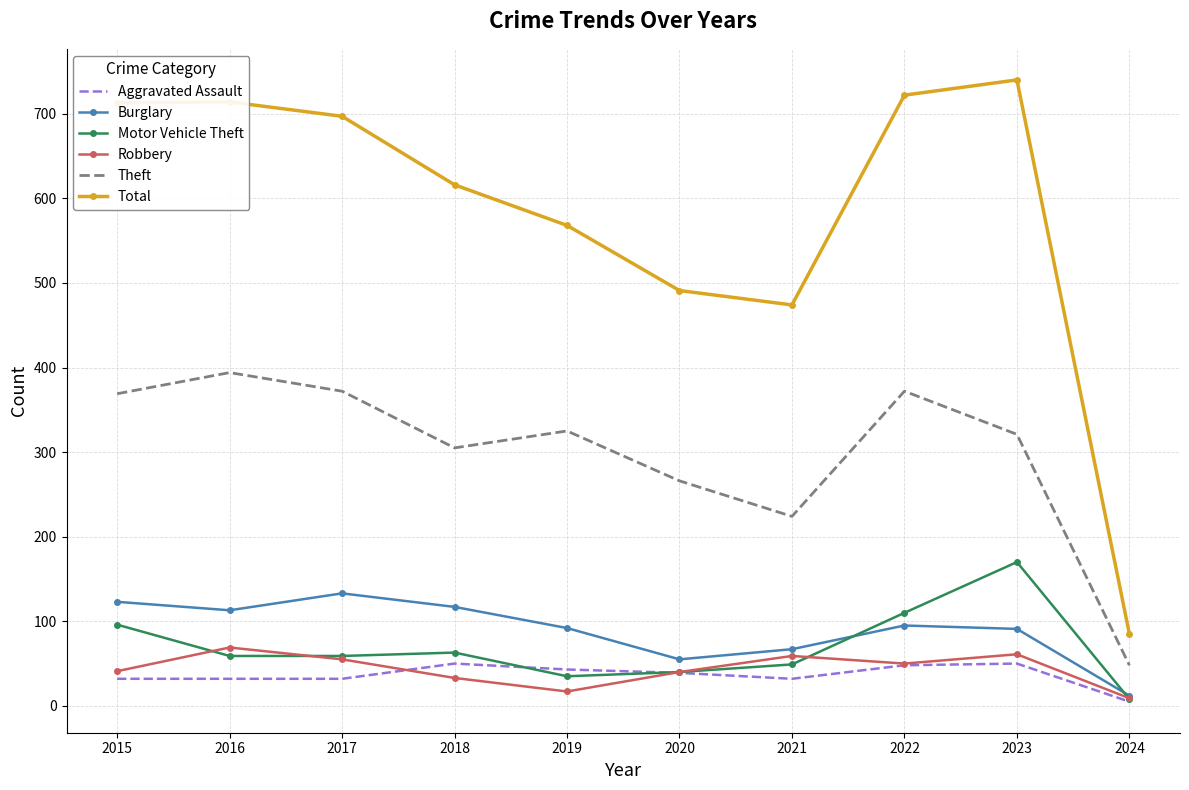

What is the approximate value of Total at 2022?

722